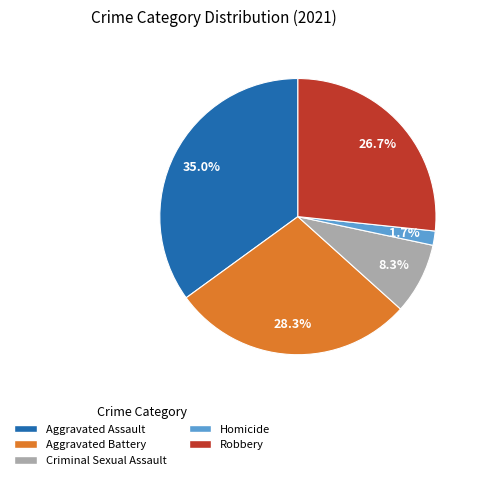

To the nearest percent, what is the difference between the largest and smallest slice percentages?

33%